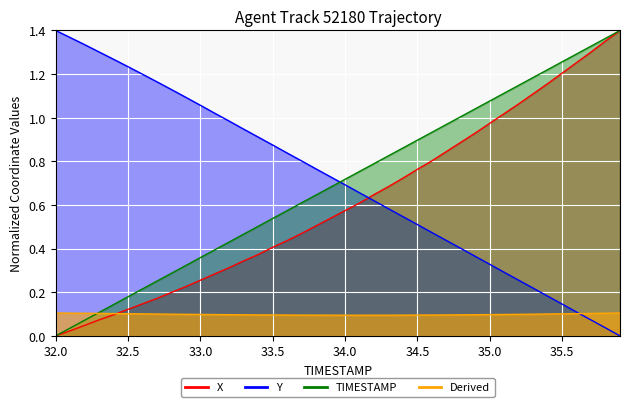

At which category is the sum across all series the highest?

35.9